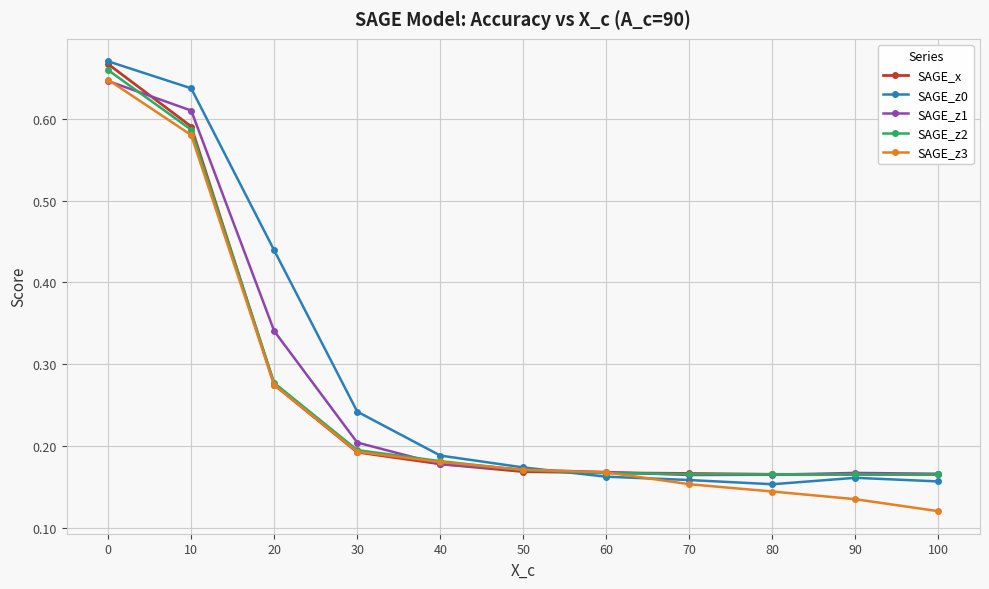

The value of SAGE_z3 at 40 is 0.3. True or false?

False